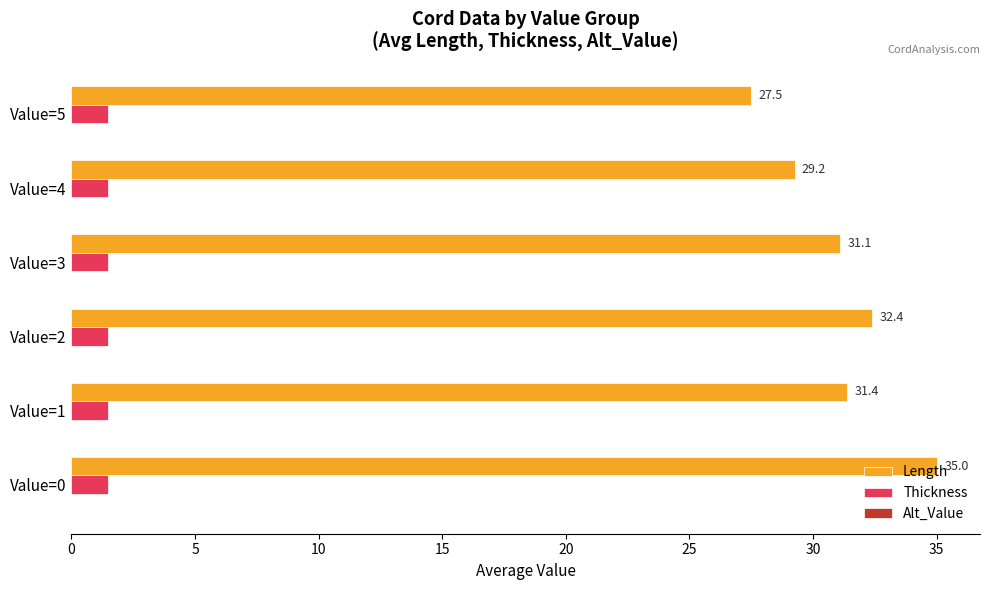

What is the average value of the Length series?

31.1